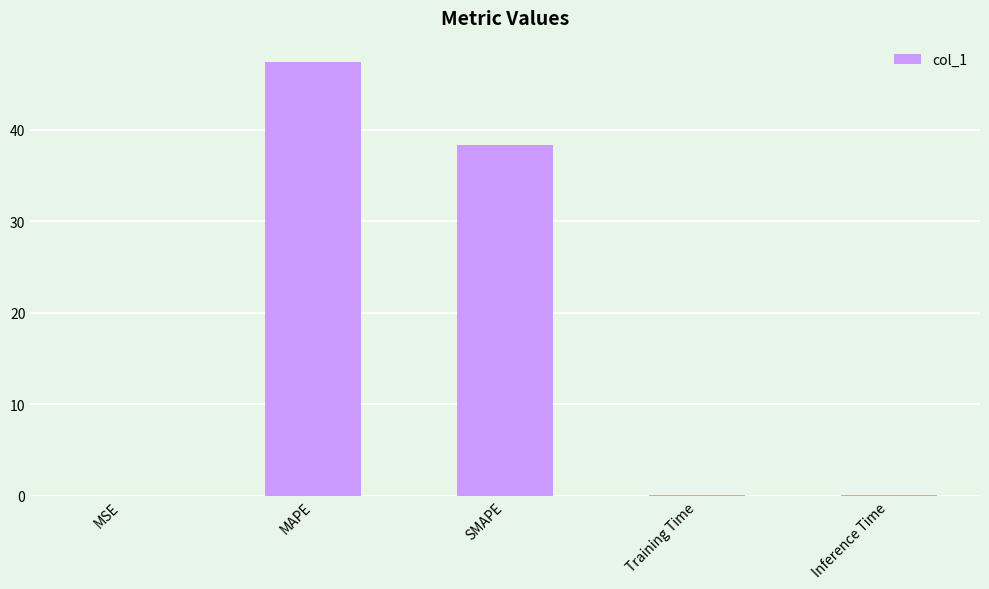

How many categories are shown in the chart?

5